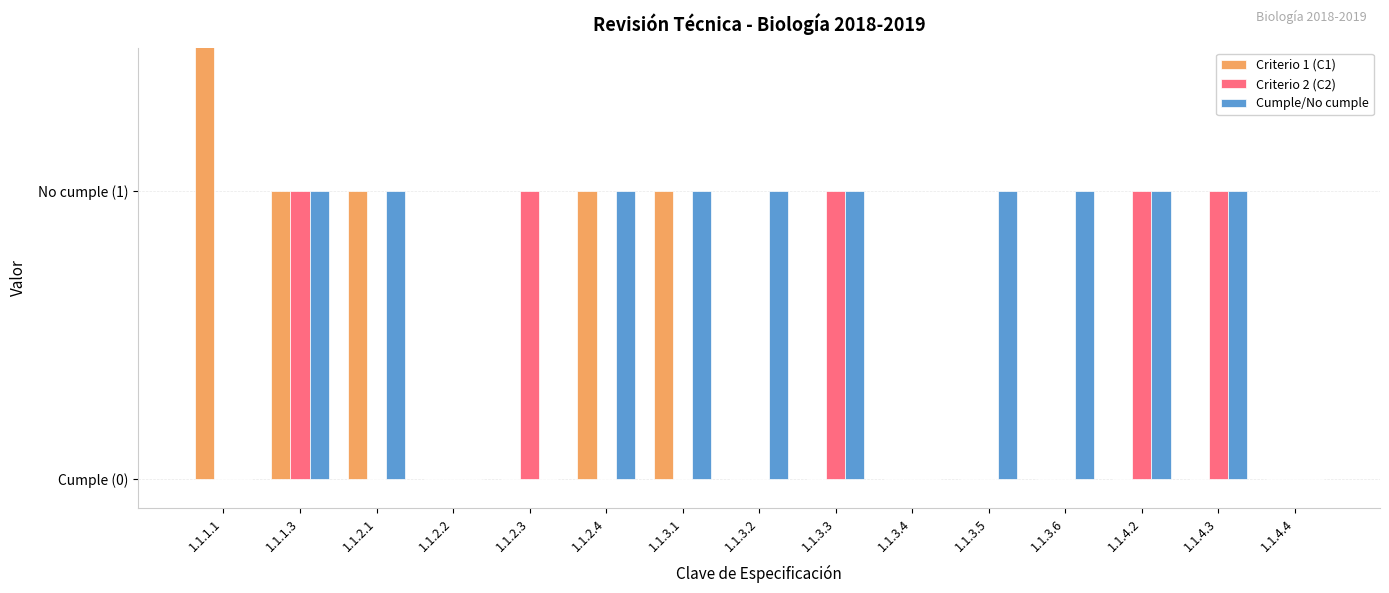

What is the label of the 7th bar from the left?

1.1.3.1